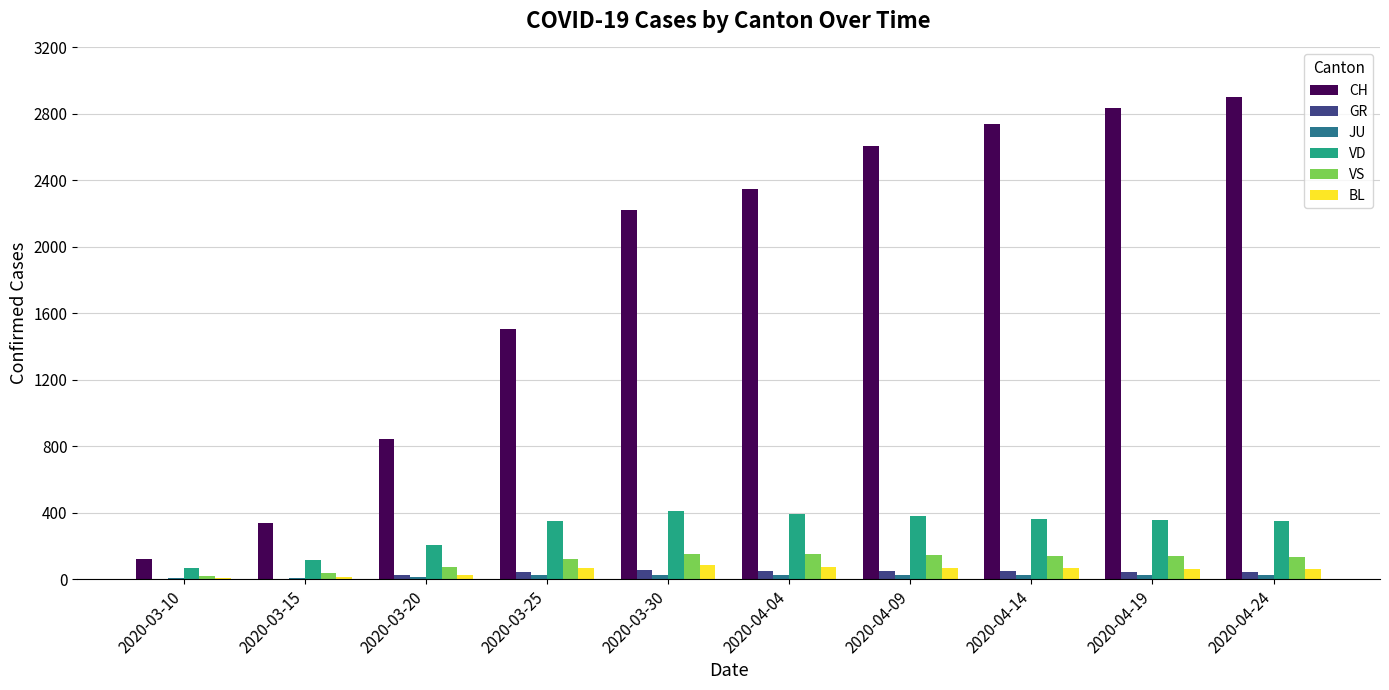

What is the sum of all BL values?

526